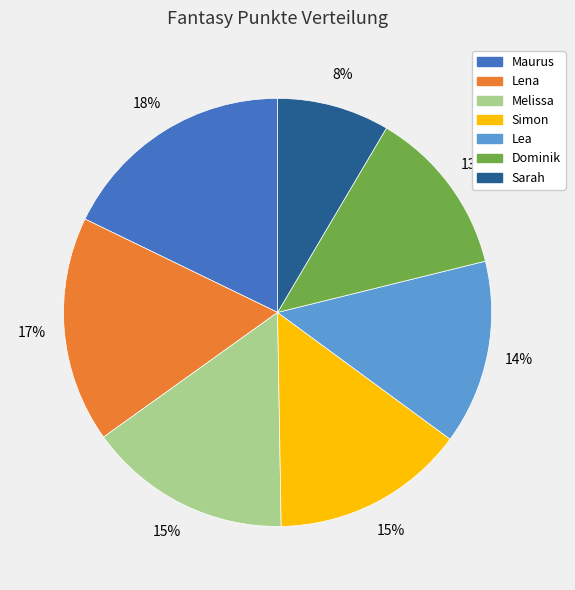

Is there a majority slice in this chart?

No